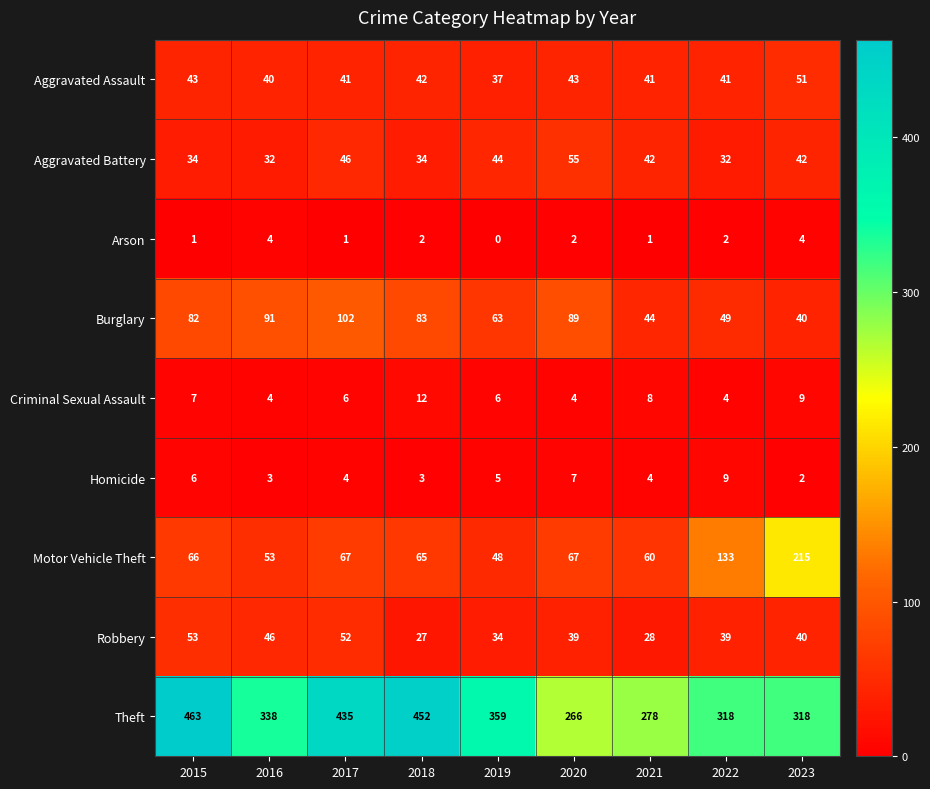

Read the Aggravated Battery value at 2021, to the nearest 10.

40